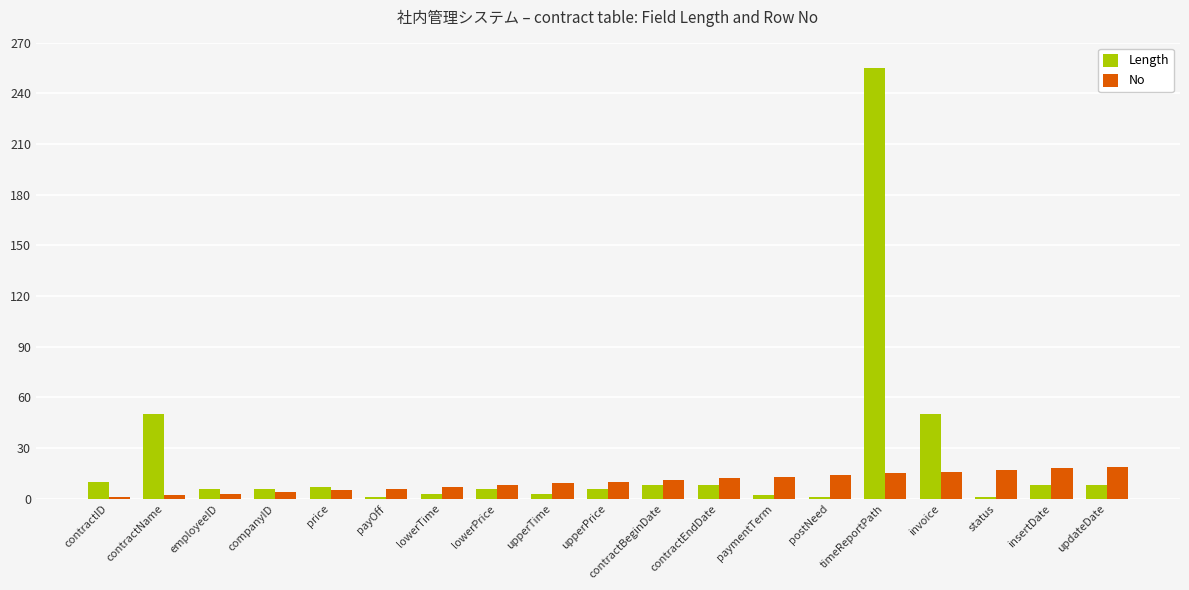

At how many categories does at least one series exceed 44?

3